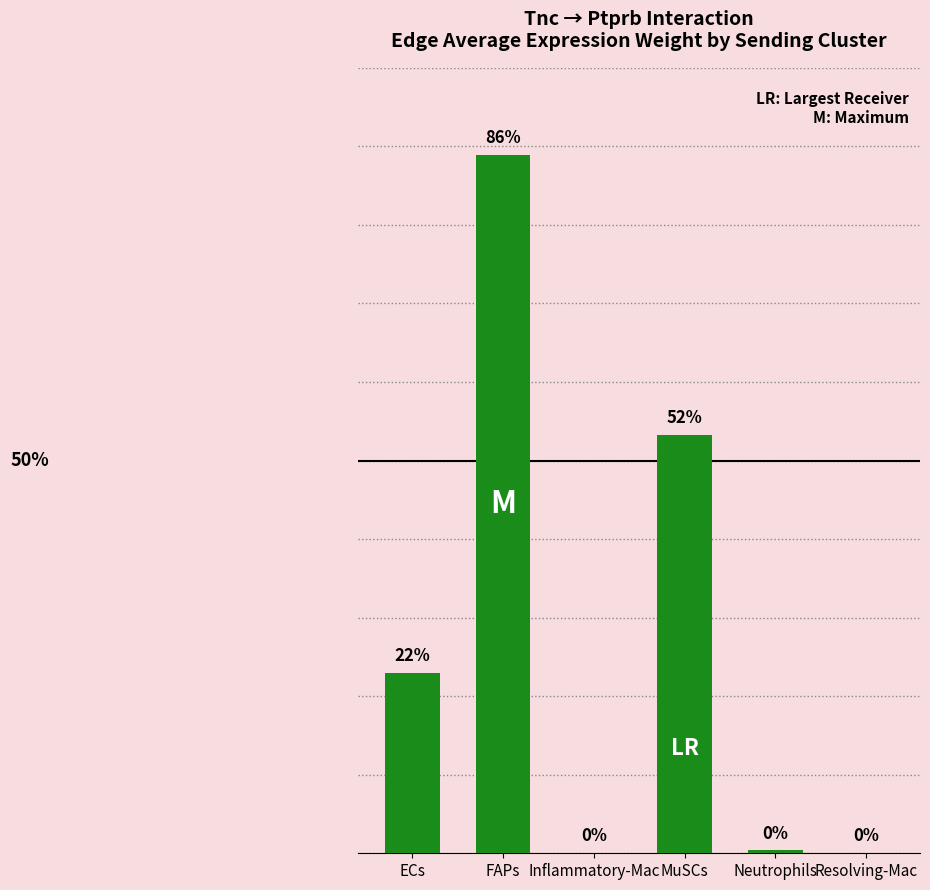

What is the label of the 1st bar from the right?

Resolving-Mac